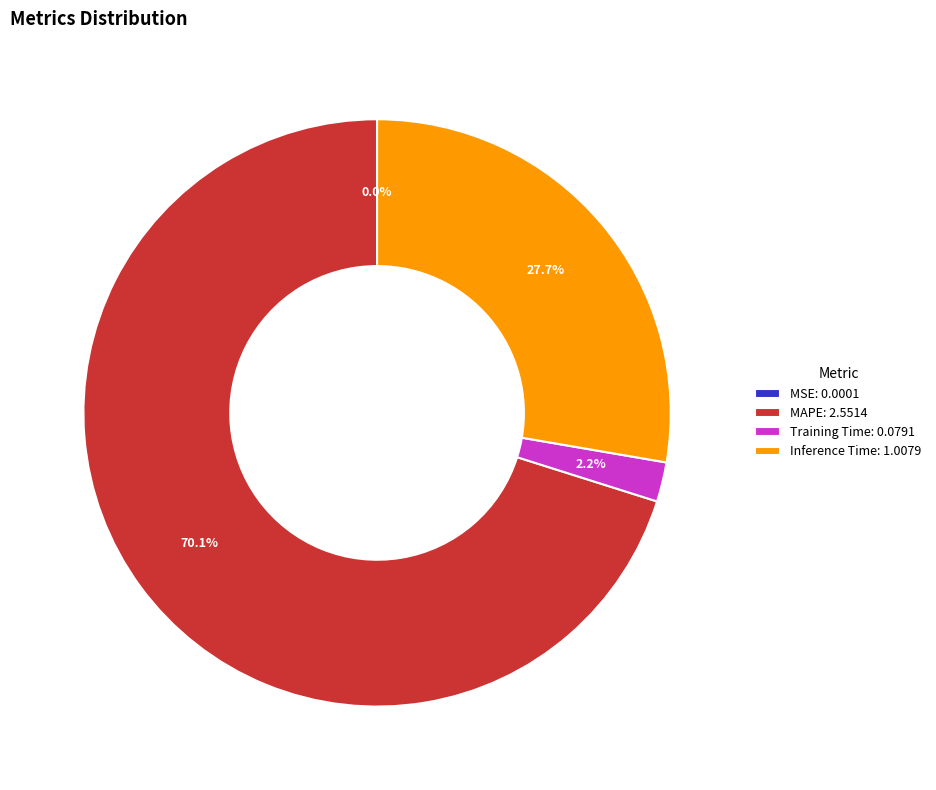

Which category has the biggest portion of the pie?

MAPE: 2.5514